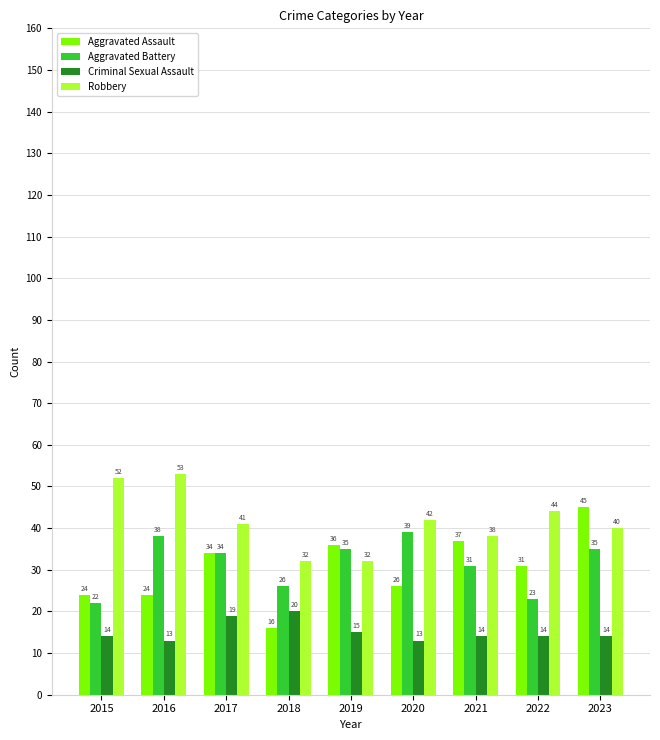

What is the maximum value shown in the chart?

53